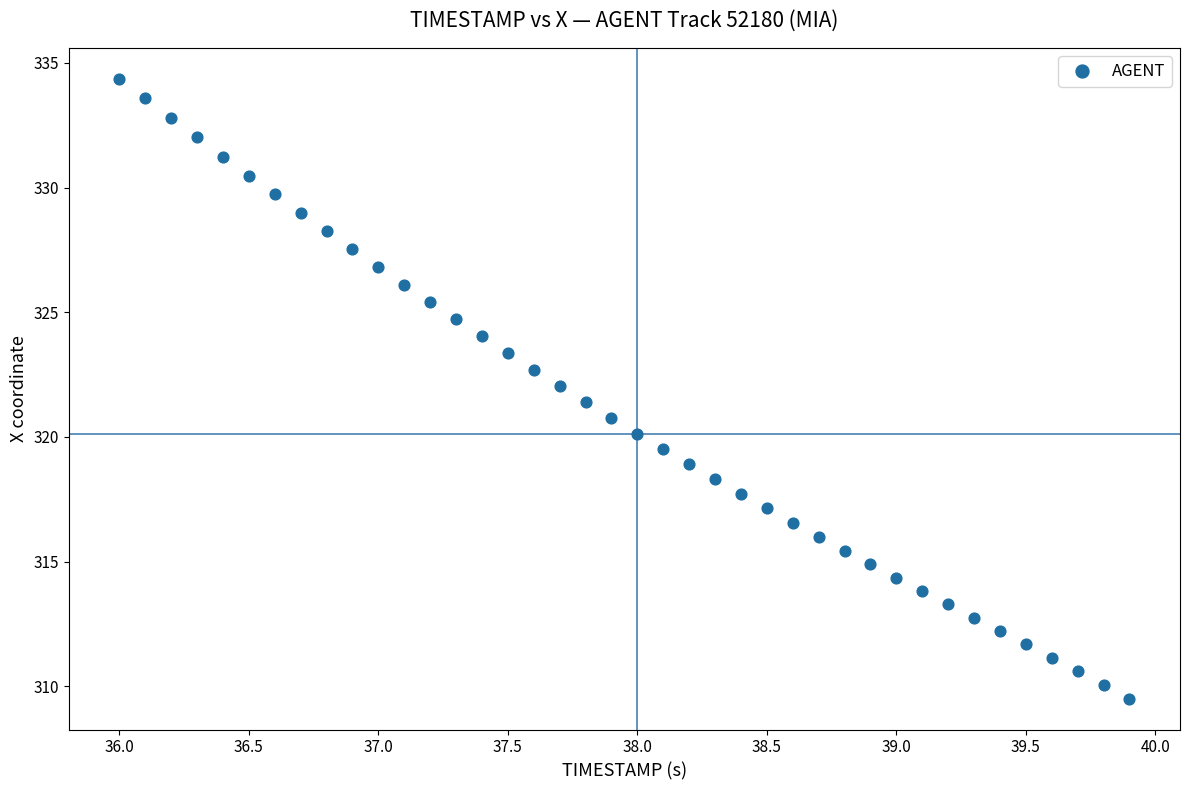

What is the range of X values (max minus min)?

3.9